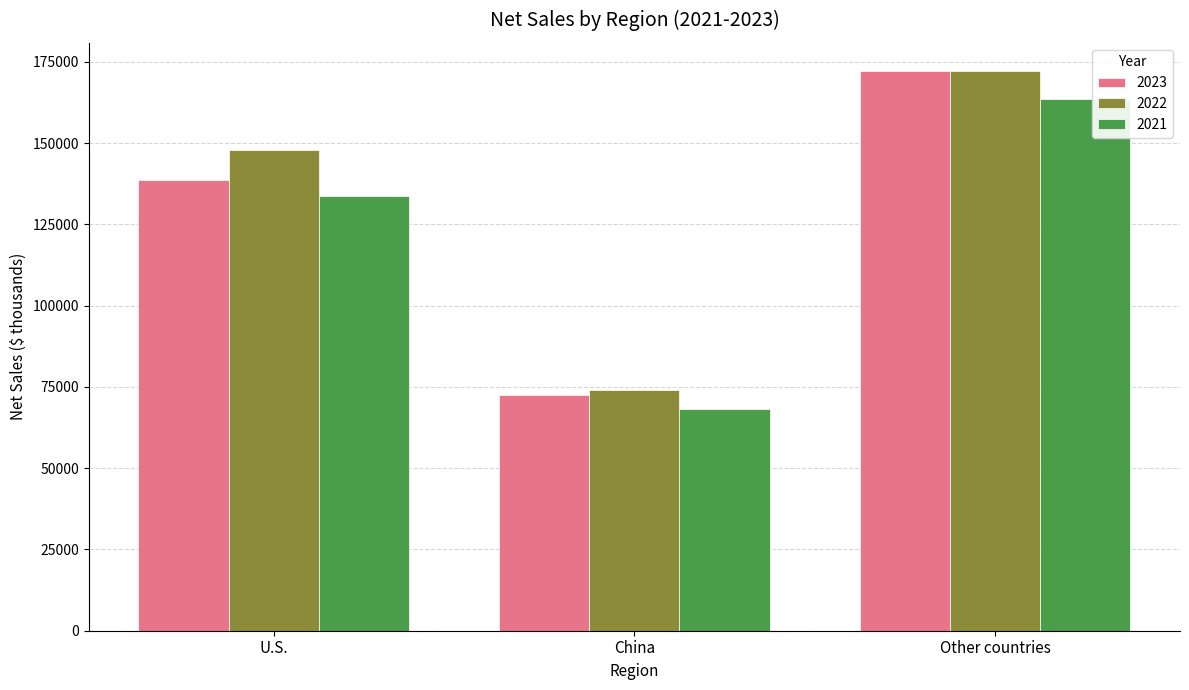

How many data points in 2023 are less than 138573?

1